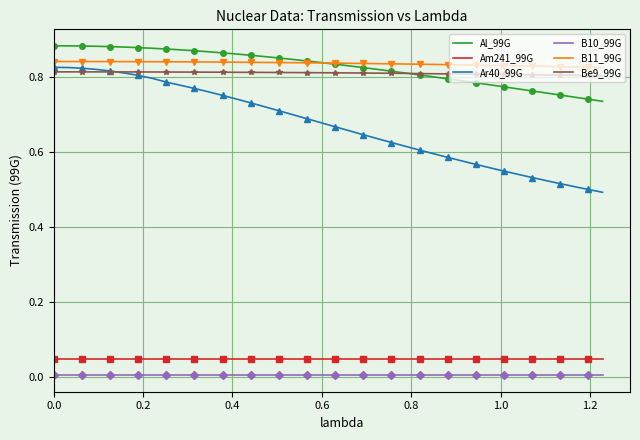

True or false: B11_99G and Am241_99G cross at least once.

False